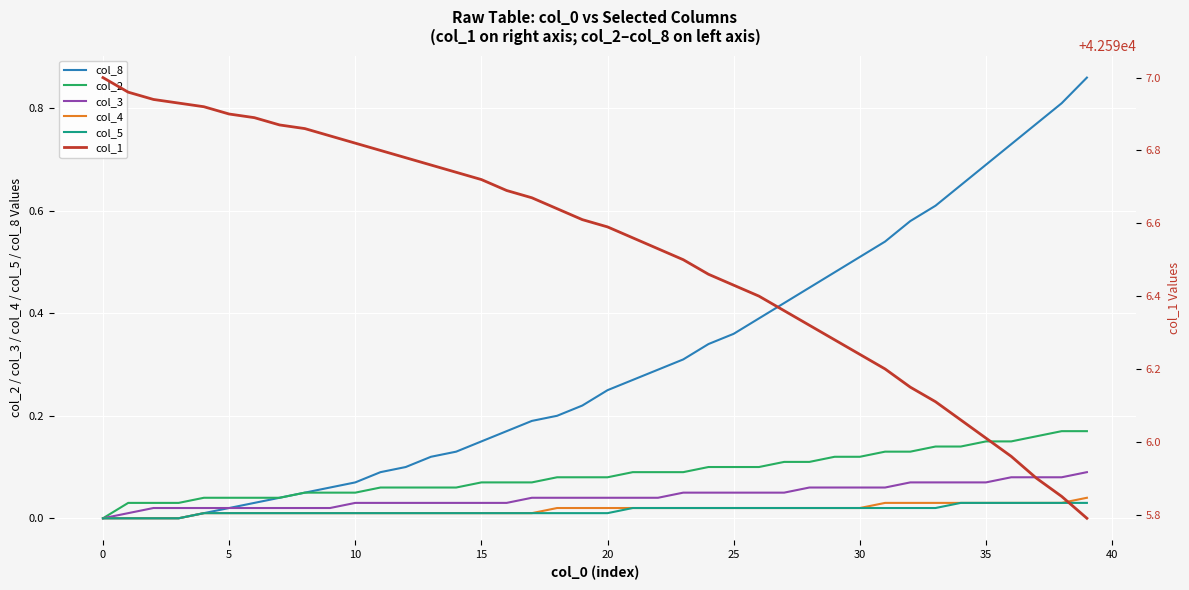

Is the value of col_4 at 12 greater than the value of col_8 at 34?

No